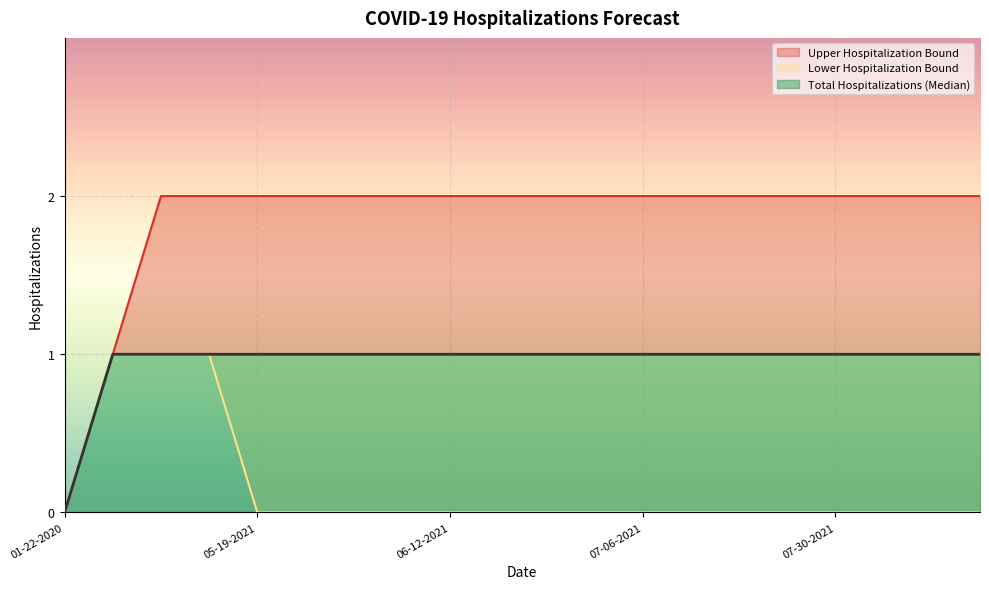

Does the chart display data point markers on the line(s)?

No